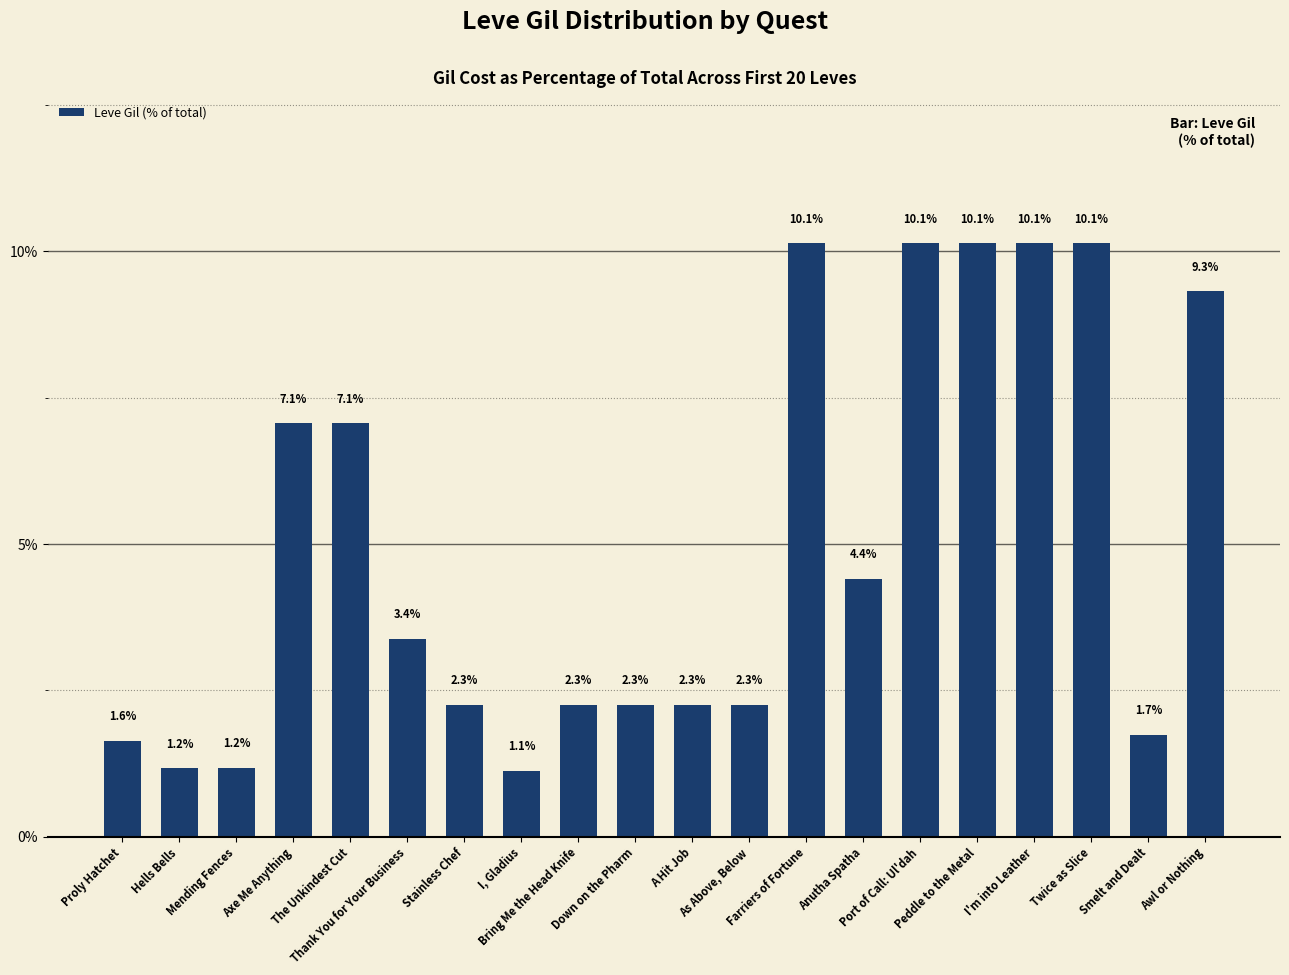

What is the ratio of the value at As Above, Below to the value at Thank You for Your Business?

0.7